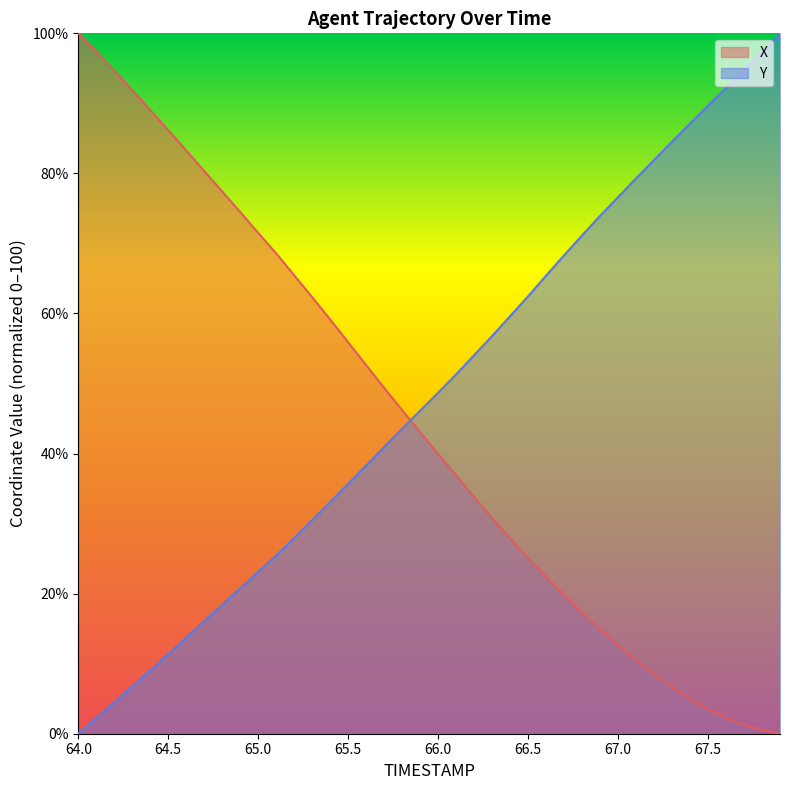

Reading left to right, transcribe all the data shown in this chart.

X: 100.0	97.4	94.7	91.9	89.0	86.2	83.3	80.3	77.4	74.5	71.5	68.6	65.4	62.3	59.1	55.9	52.6	49.4	46.2	43.1	39.9	36.9	33.8	30.8	27.9	25.0	22.4	19.8	17.3	14.9	12.6	10.5	8.5	6.6	5.0	3.5	2.3	1.3	0.5	0.0
Y: 0.0	2.2	4.5	6.8	9.1	11.4	13.7	16.1	18.4	20.8	23.1	25.5	27.9	30.5	33.1	35.7	38.3	40.9	43.6	46.1	48.7	51.3	54.0	56.8	59.6	62.5	65.4	68.3	71.1	73.9	76.6	79.3	81.9	84.5	87.1	89.7	92.2	94.8	97.4	100.0